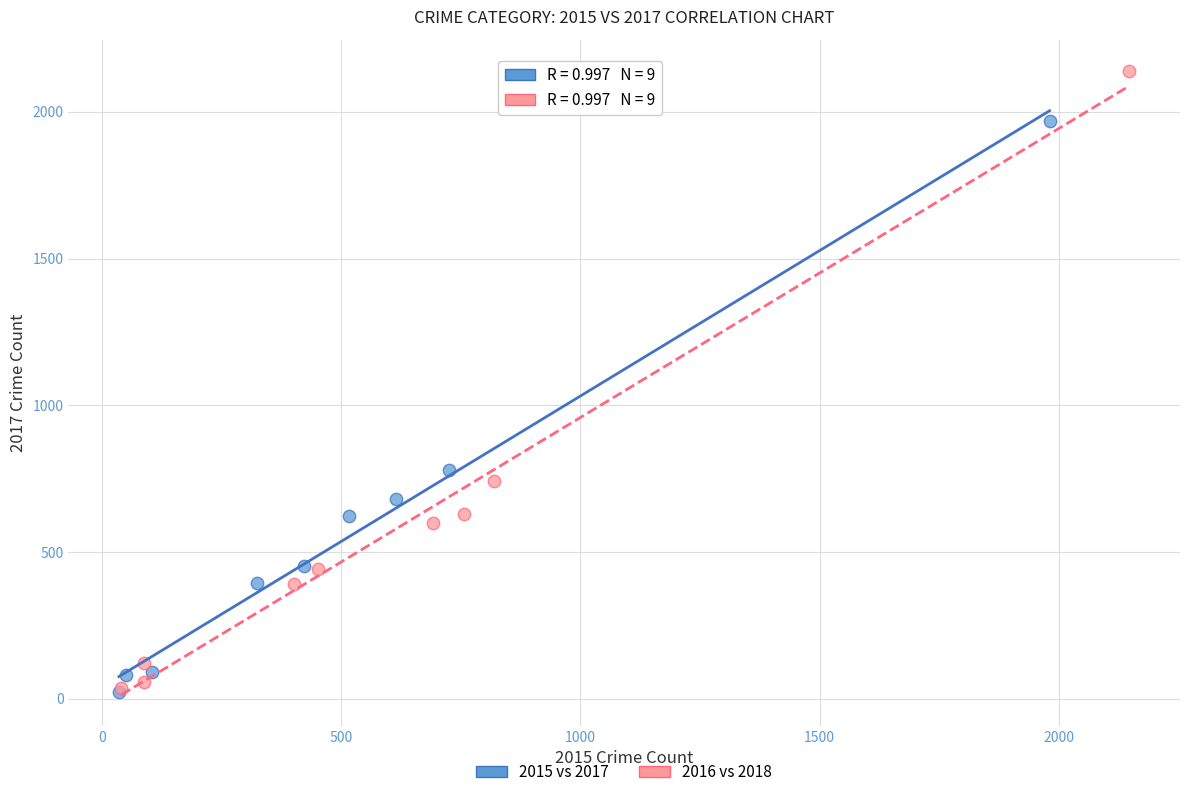

Which series reaches the maximum Y coordinate?

2016 vs 2018